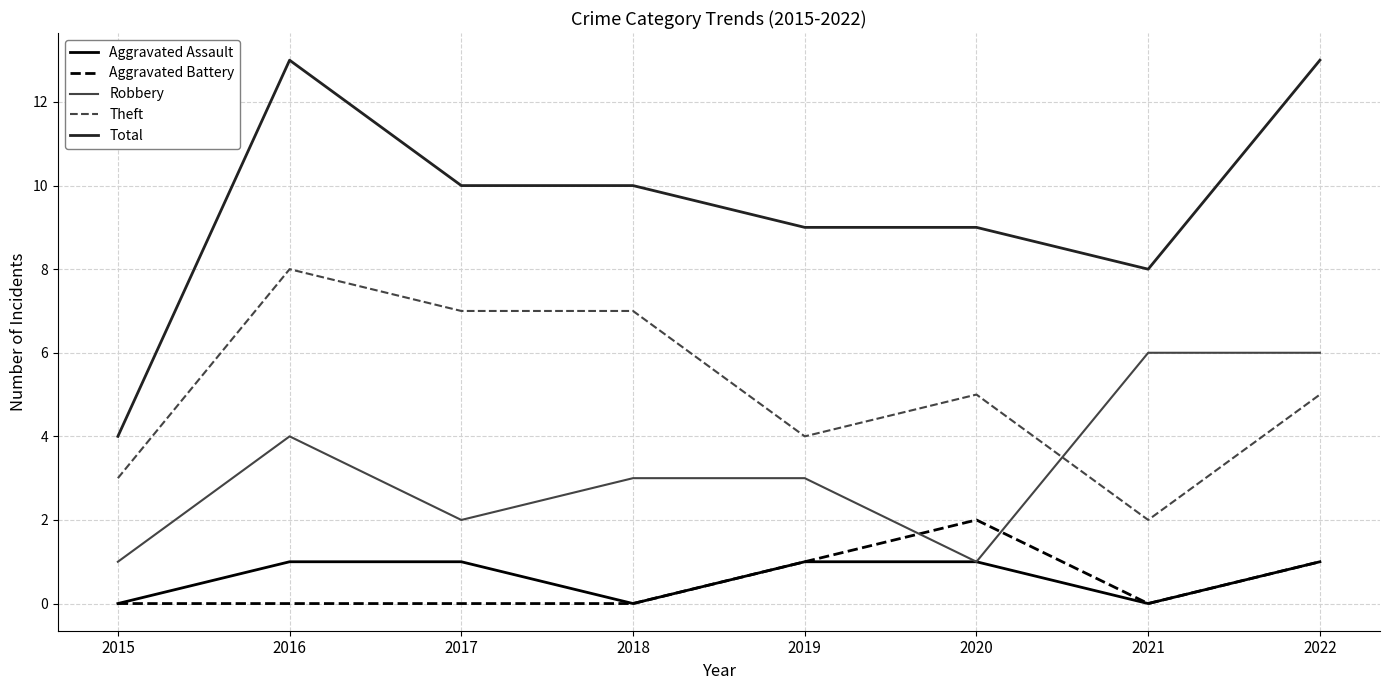

List the series in order of their peak value, highest first.

Total, Theft, Robbery, Aggravated Battery, Aggravated Assault